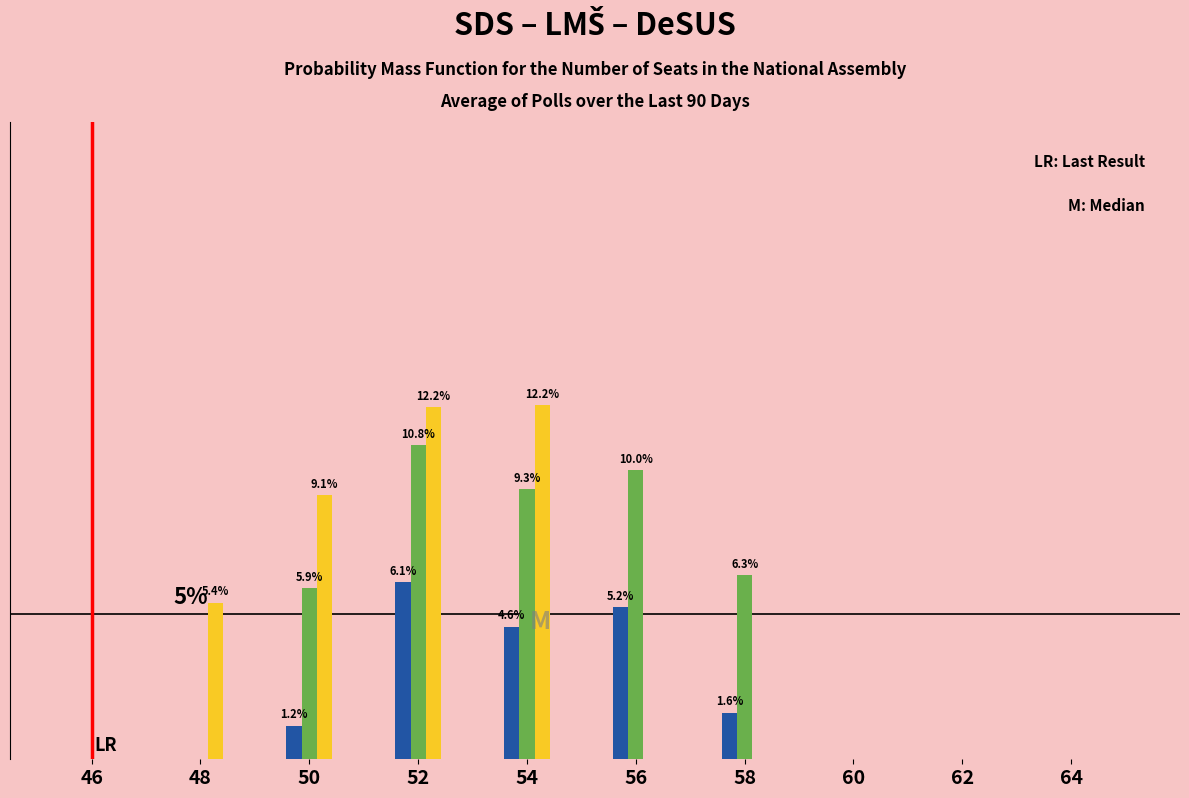

Are the bars grouped side by side (vs. stacked)?

Yes